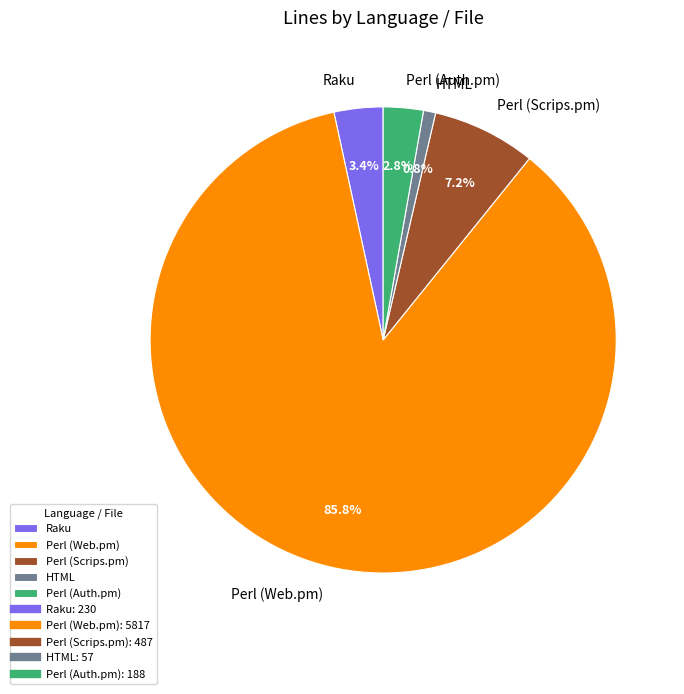

Approximately how many times larger is the value at Perl (Scrips.pm) compared to Perl (Auth.pm)?

2.6